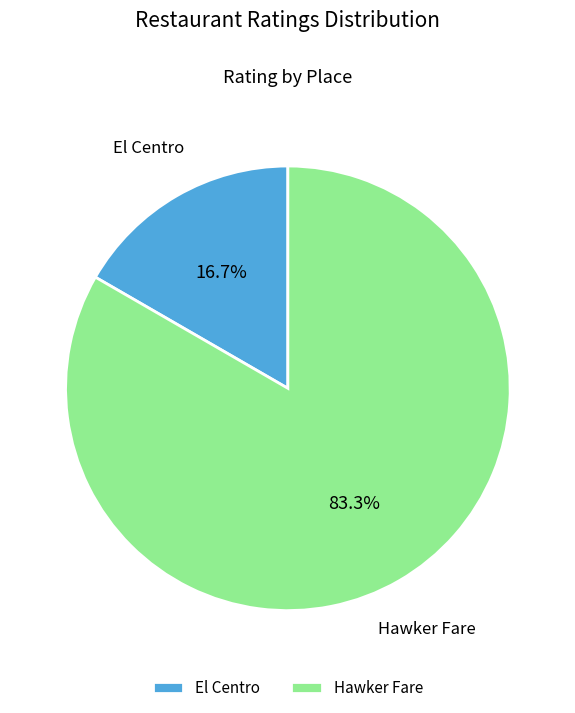

Which has a higher value, Hawker Fare or El Centro?

Hawker Fare